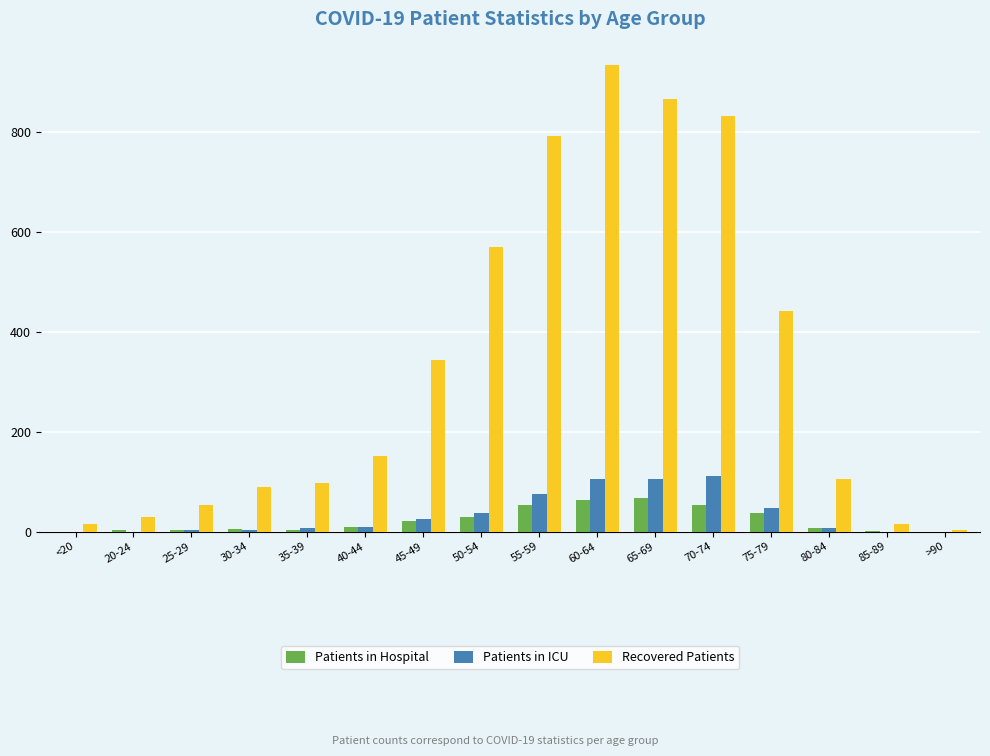

Which series changed the most between 20-24 and 40-44?

Recovered Patients